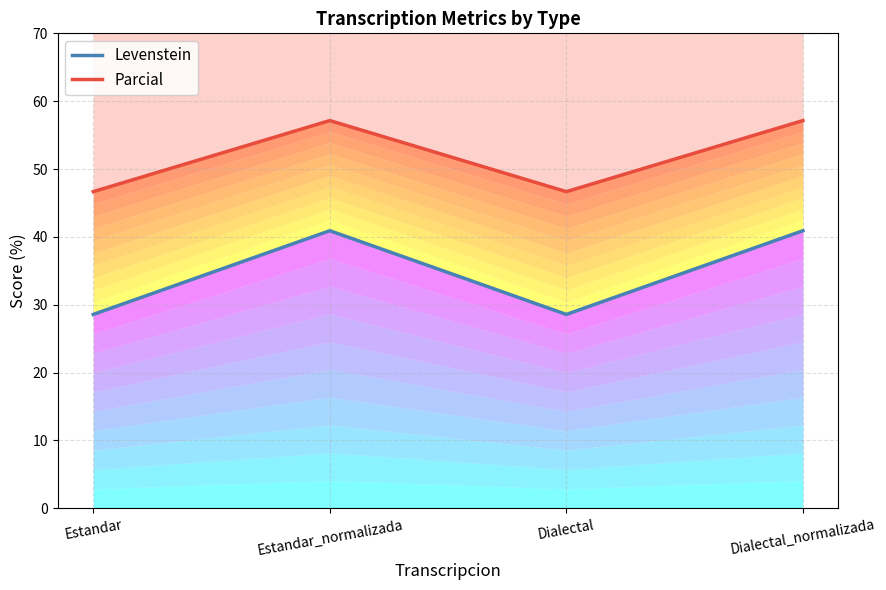

What is the total value across all series at Dialectal?

75.2